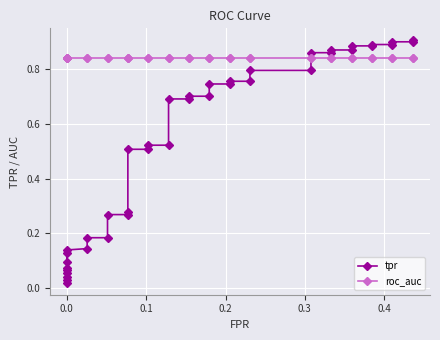

Reading left to right, what are all the values shown in this chart?

tpr: 0.0	0.0	0.0	0.1	0.1	0.1	0.1	0.1	0.1	0.1	0.2	0.2	0.3	0.3	0.3	0.5	0.5	0.5	0.5	0.7	0.7	0.7	0.7	0.7	0.7	0.8	0.8	0.8	0.8	0.9	0.9	0.9	0.9	0.9	0.9	0.9	0.9	0.9	0.9	0.9
roc_auc: 0.8	0.8	0.8	0.8	0.8	0.8	0.8	0.8	0.8	0.8	0.8	0.8	0.8	0.8	0.8	0.8	0.8	0.8	0.8	0.8	0.8	0.8	0.8	0.8	0.8	0.8	0.8	0.8	0.8	0.8	0.8	0.8	0.8	0.8	0.8	0.8	0.8	0.8	0.8	0.8